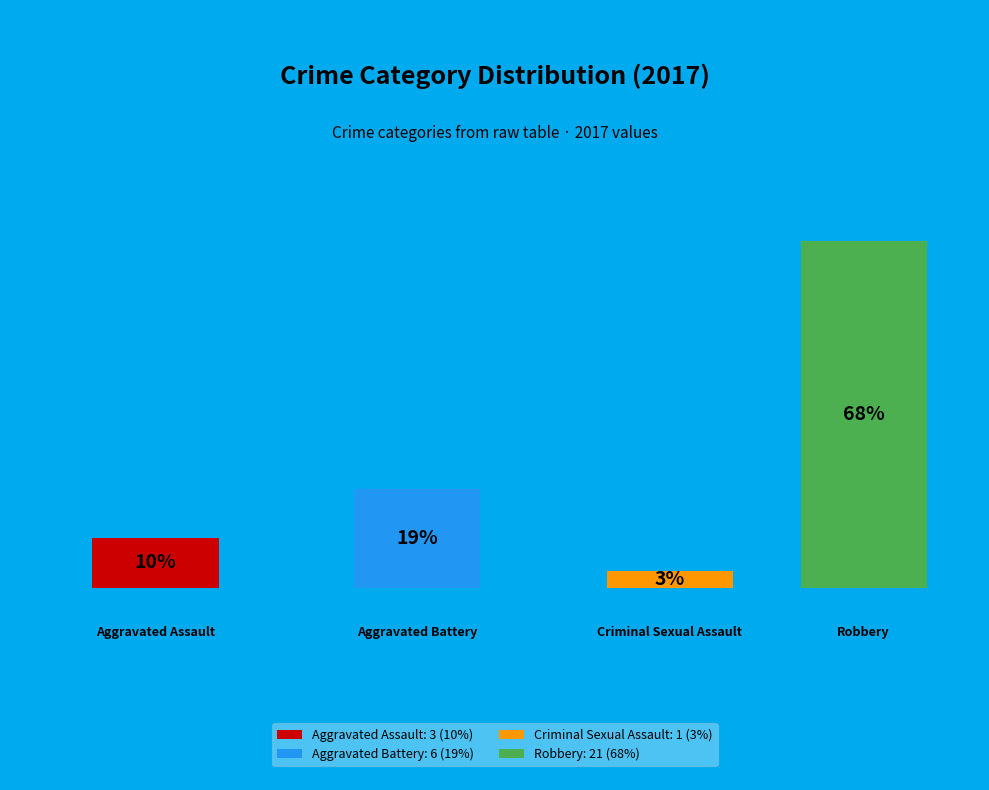

True or false: Criminal Sexual Assault accounts for 9% of the total.

False